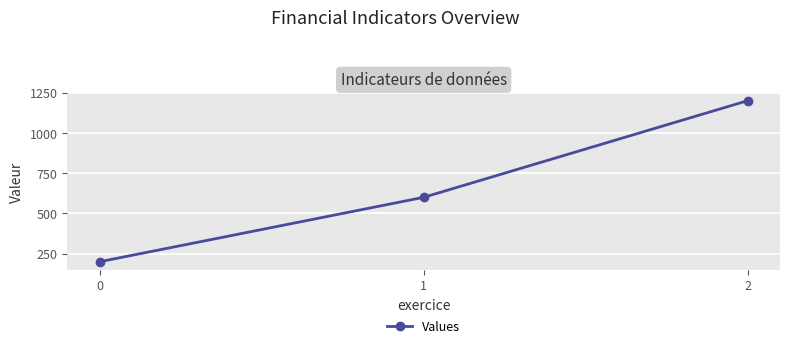

How many lines are shown in the chart?

1